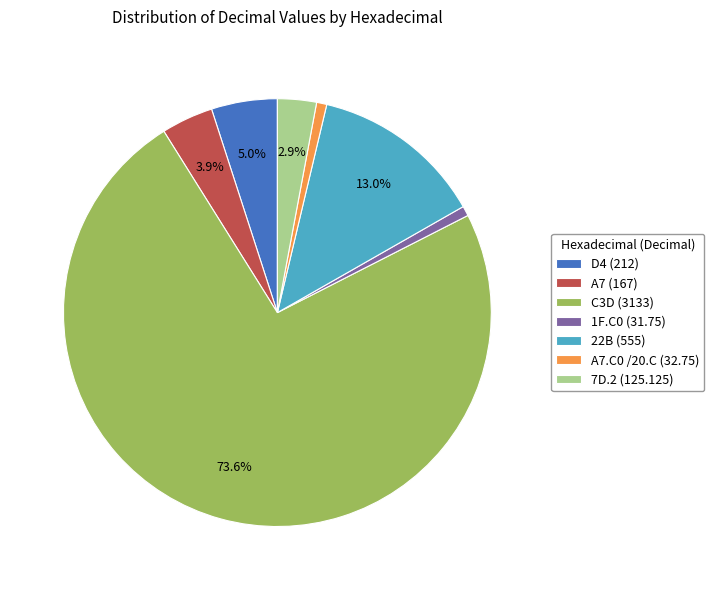

Combined, do D4 (212) and A7 (167) account for over 50%?

No